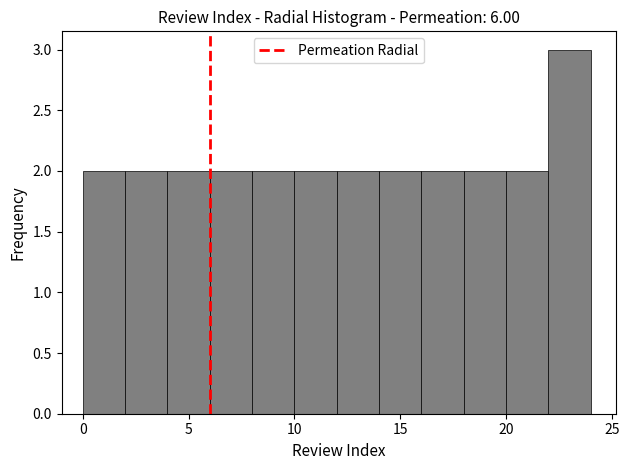

Over which range of the x-axis is the bar tallest?

22 to 24